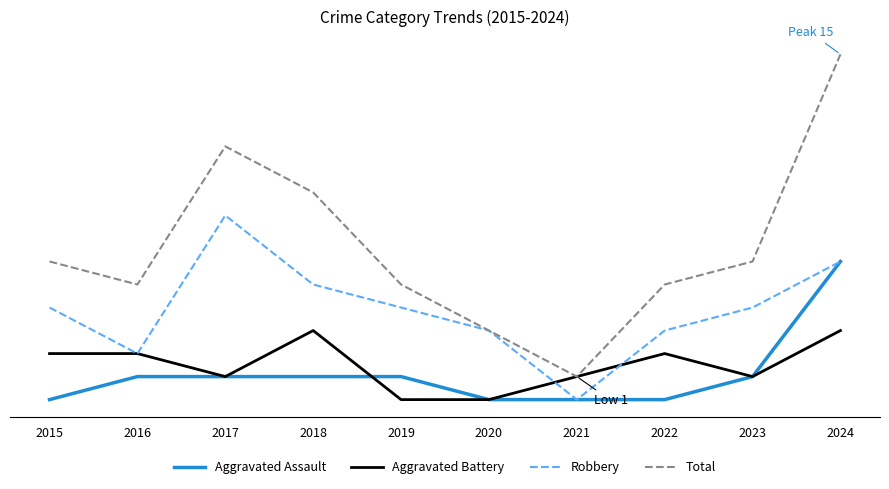

The Total series shows 6 at 2015. True or false?

True